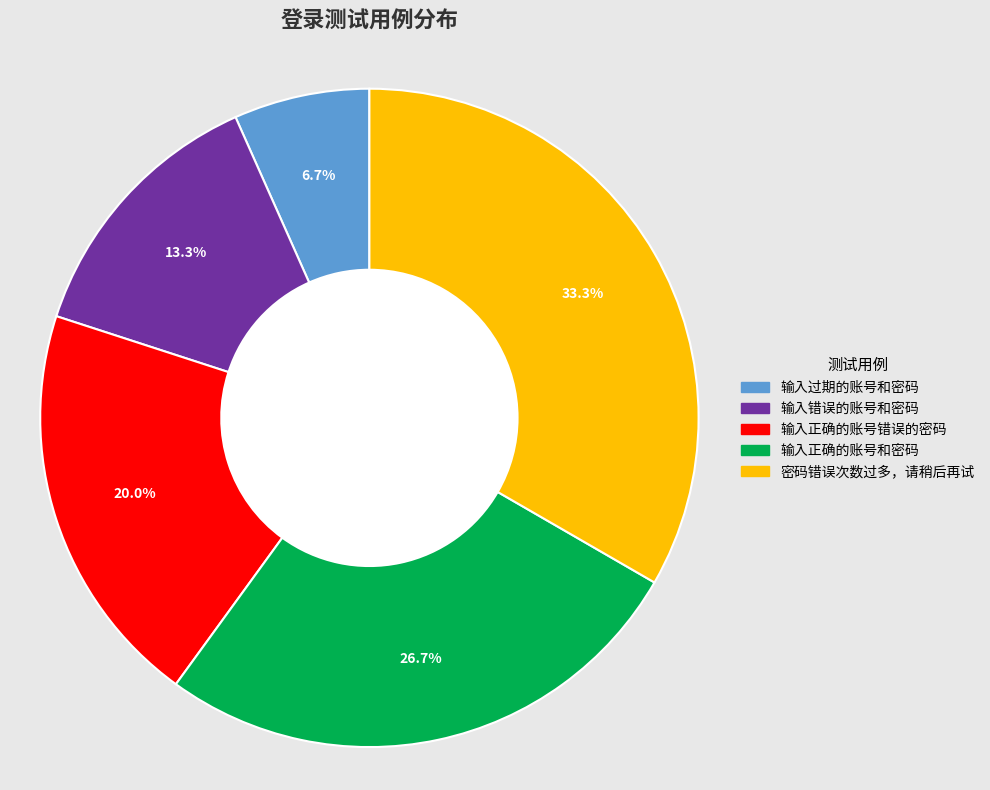

To the nearest percent, what percentage of the pie is 密码错误次数过多，请稍后再试?

33%